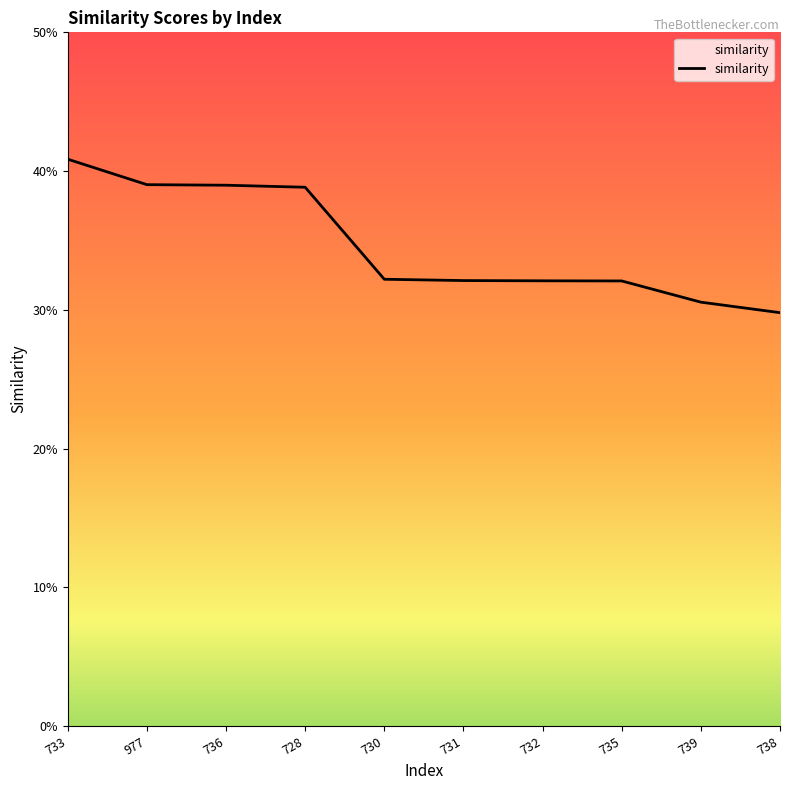

What is the label of the 1st point from the right?

738